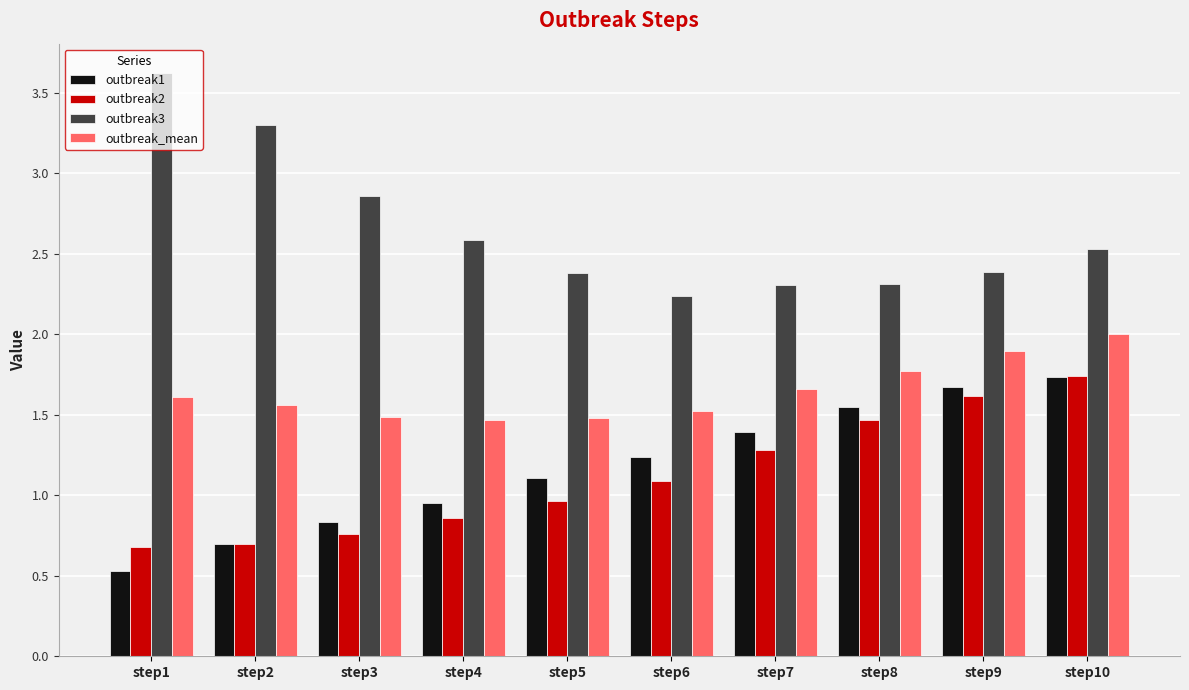

The outbreak2 series shows 2.7 at step10. True or false?

False